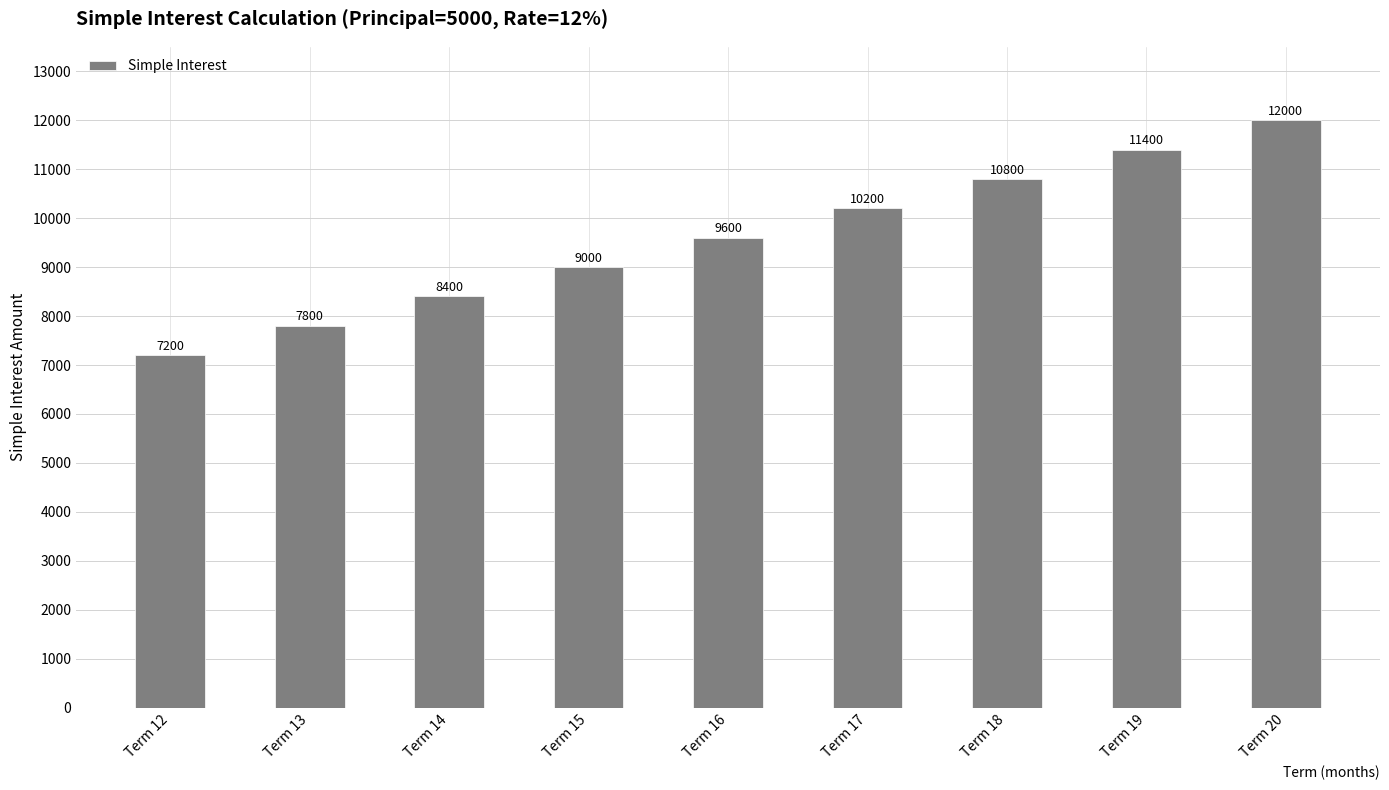

What value does the data have at Term 15, to the nearest 50?

9000